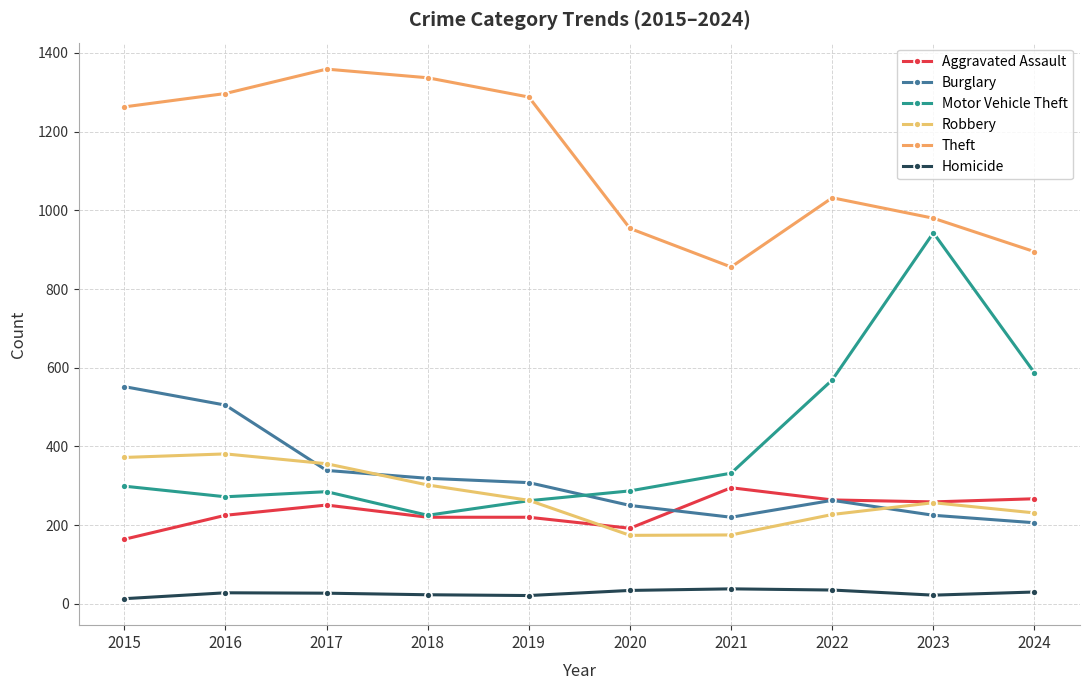

Is this an area chart (filled region under the line)?

No